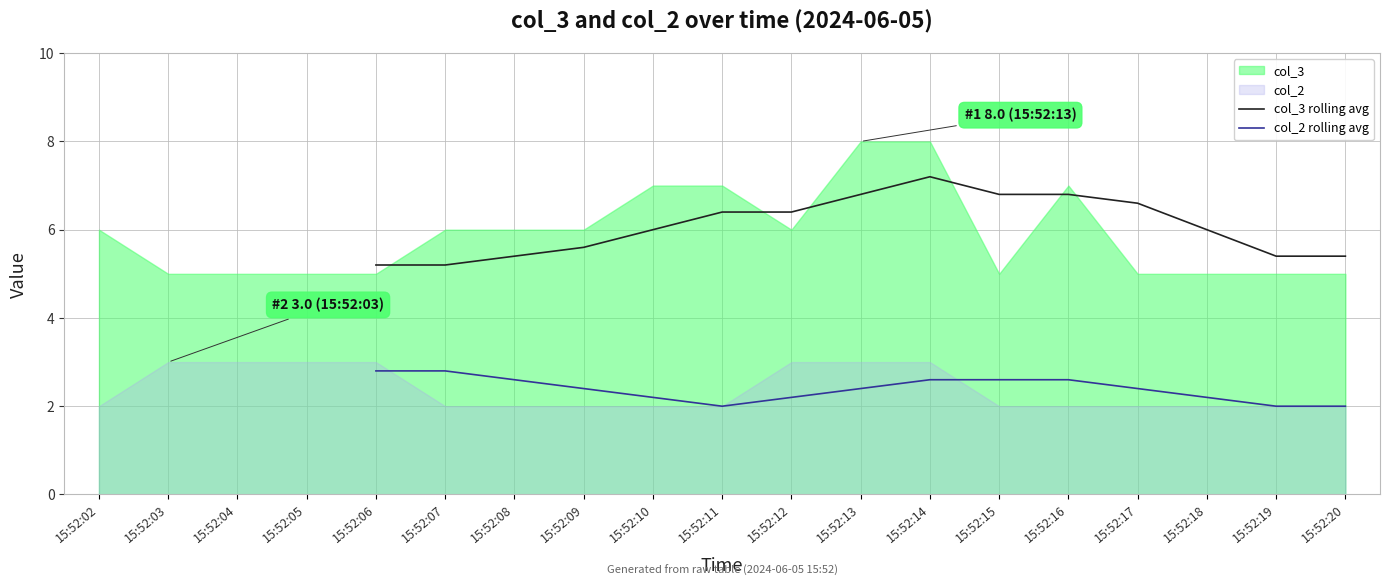

How many interior local valleys does the col_2 rolling avg series have?

1